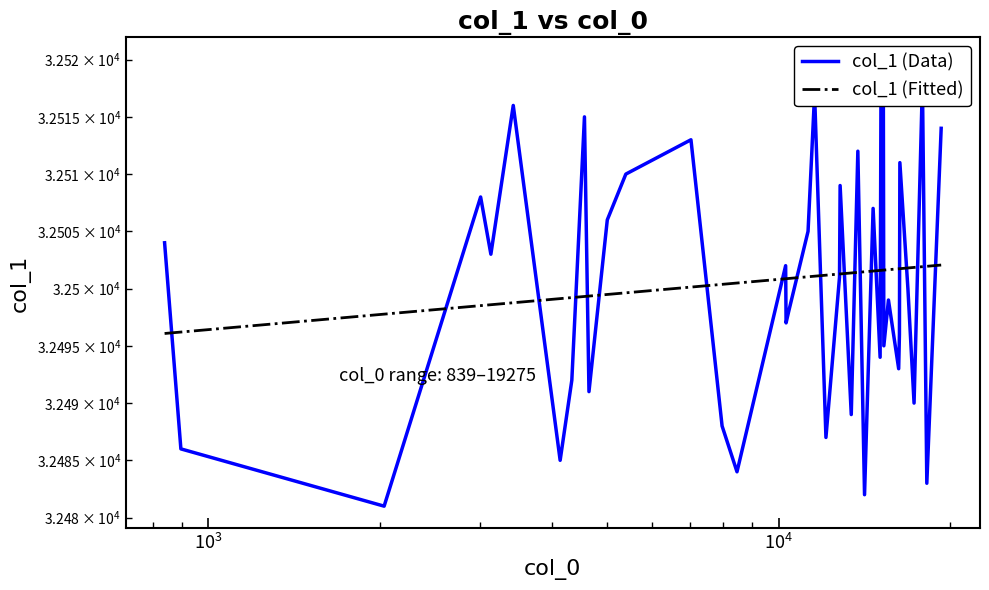

Which series has the largest total across all categories?

col_1 (Data)